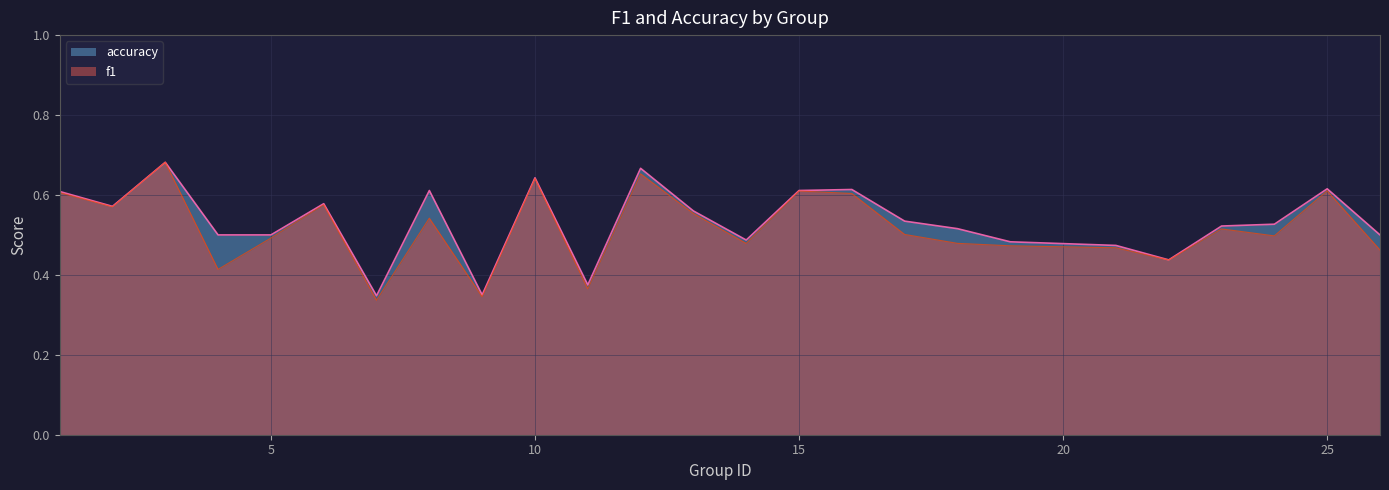

At how many categories does at least one series exceed 0?

25